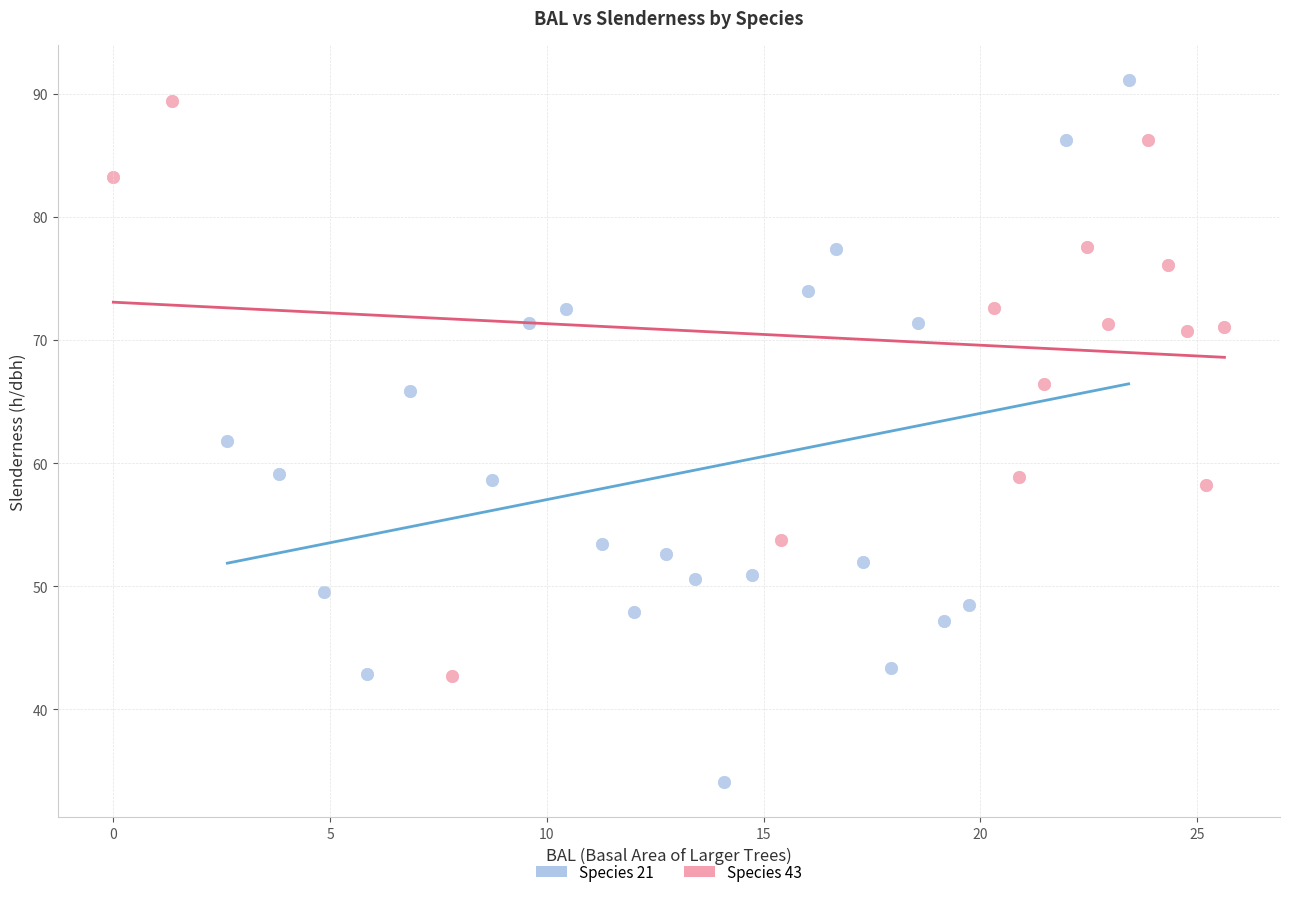

Which series has the widest spread of Y values?

Species 21